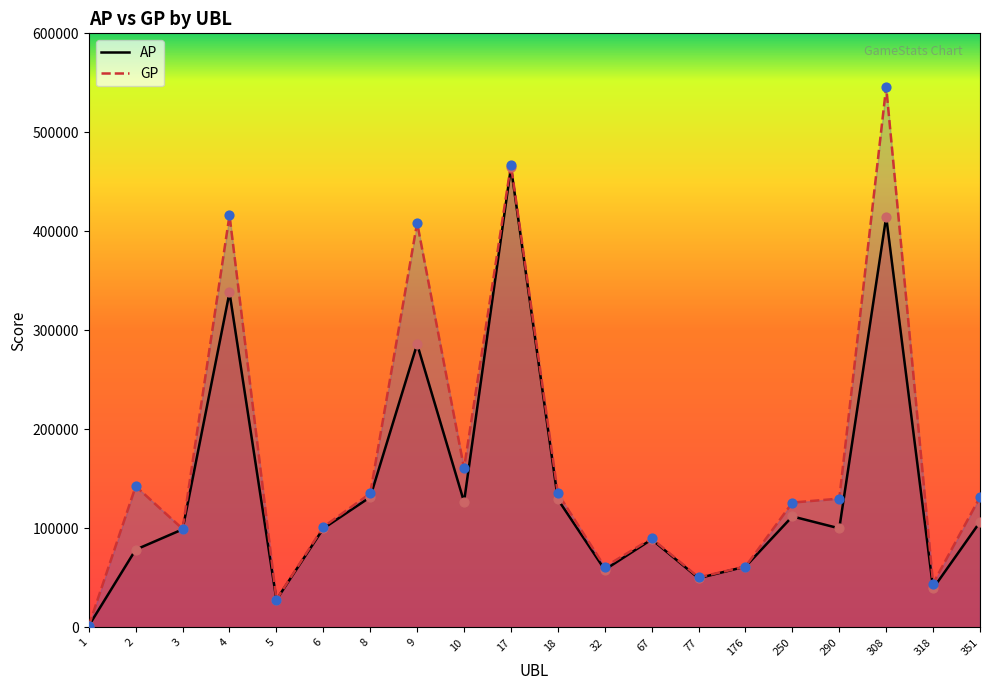

Which series reaches the minimum Y coordinate?

AP